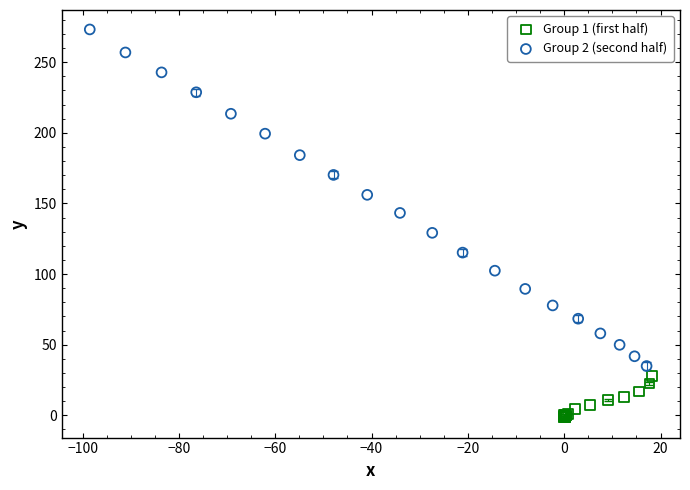

Which series reaches the maximum Y coordinate?

Group 2 (second half)